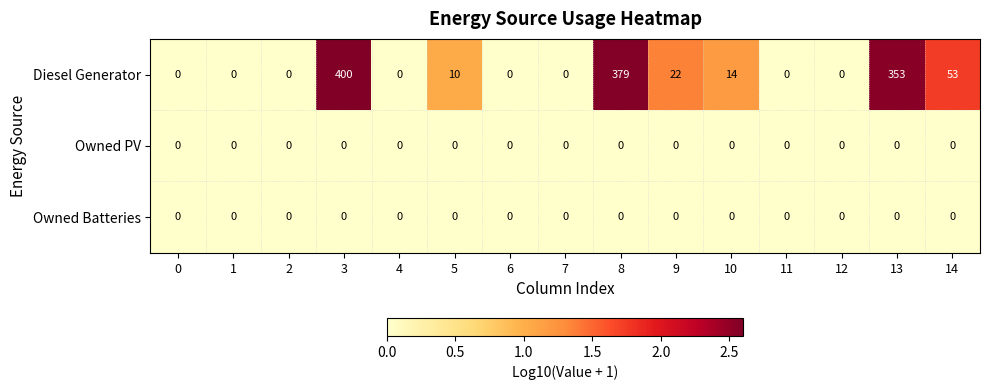

At how many categories does at least one series exceed 1?

7